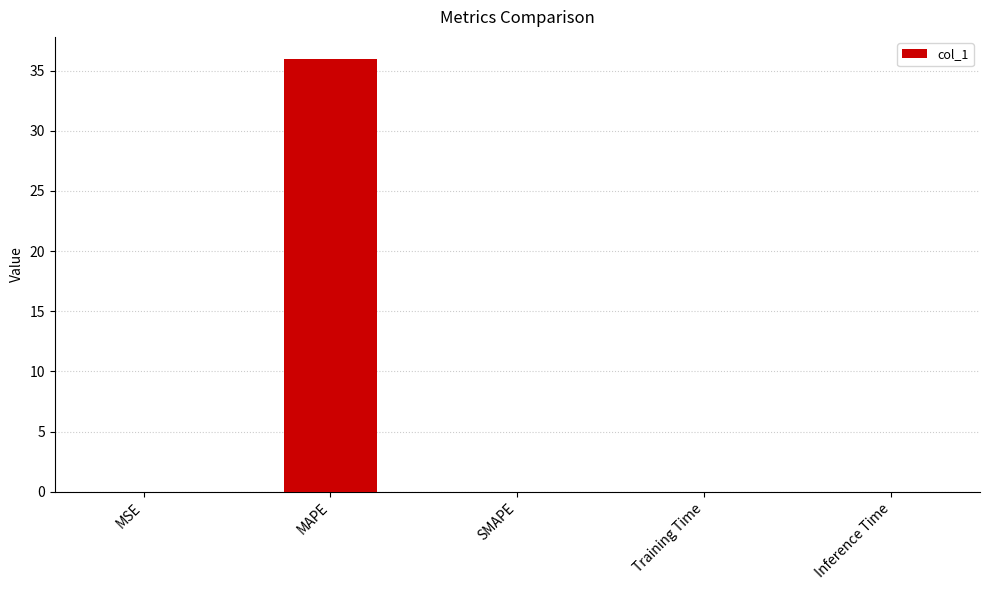

The chart shows a value of 0.0 at MSE. True or false?

True